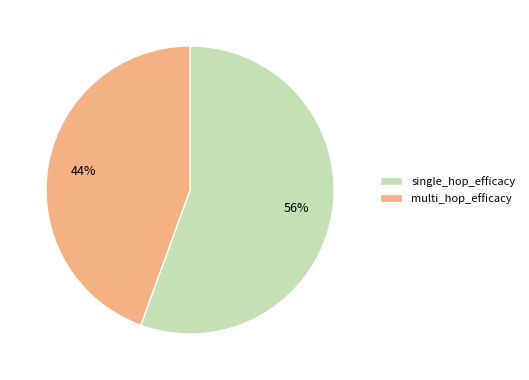

Is the sum of multi_hop_efficacy and single_hop_efficacy greater than half?

Yes